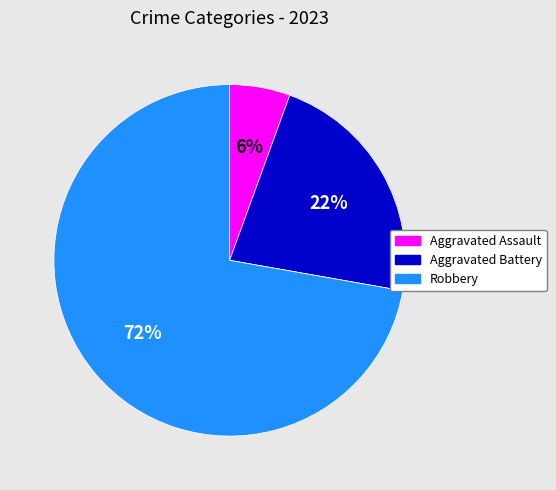

Is there any slice that represents more than half of the pie?

Yes